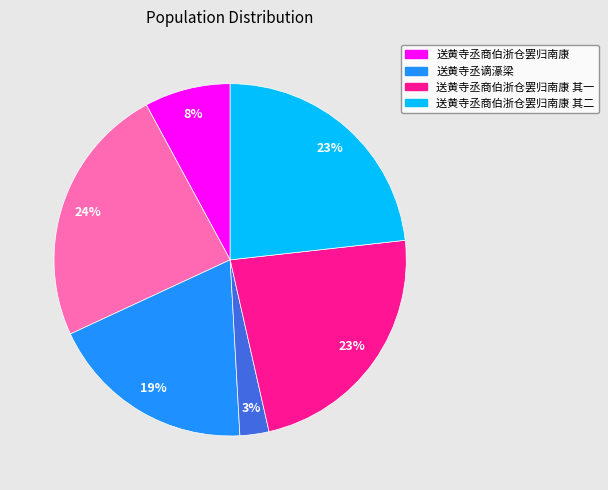

Is there any slice that represents more than half of the pie?

No